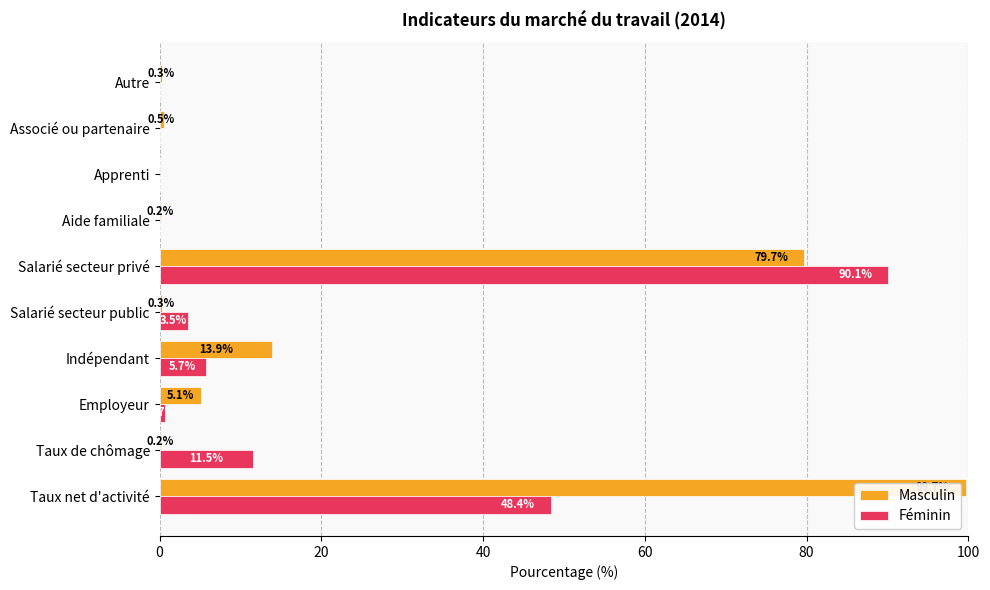

Which series changed the most between Employeur and Apprenti?

Masculin